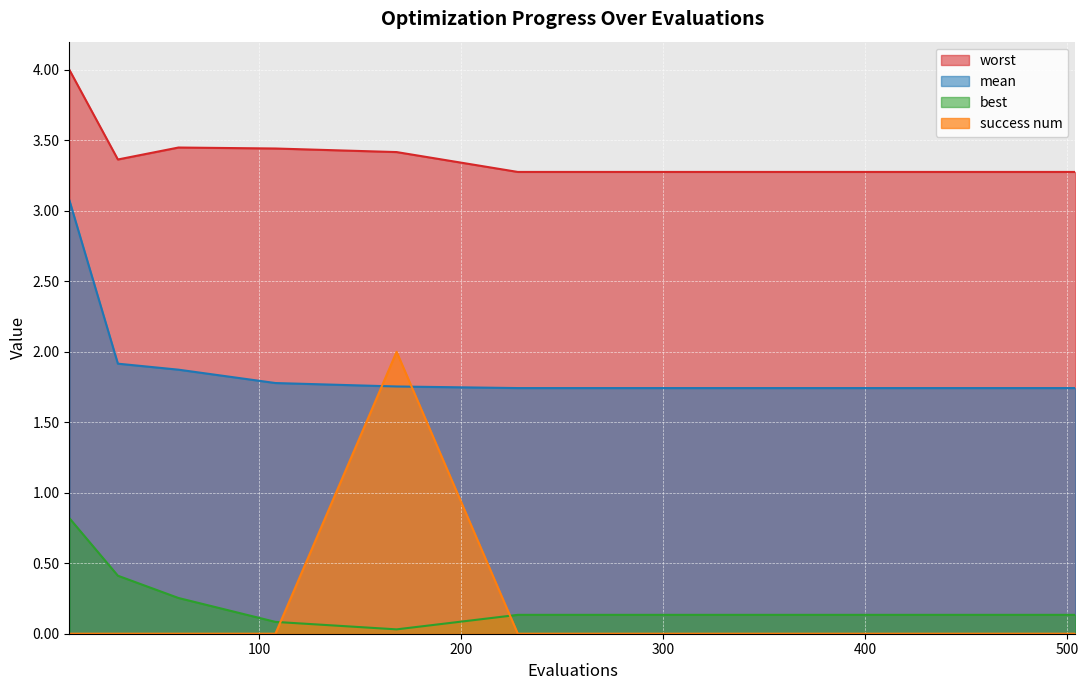

What is the maximum value shown in the chart?

4.0